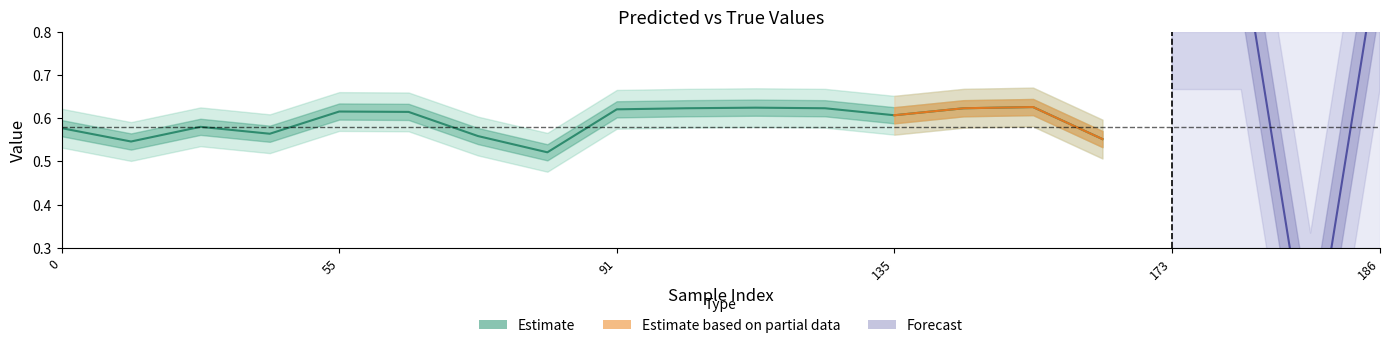

What is the sum of all y_pred values?

11.7